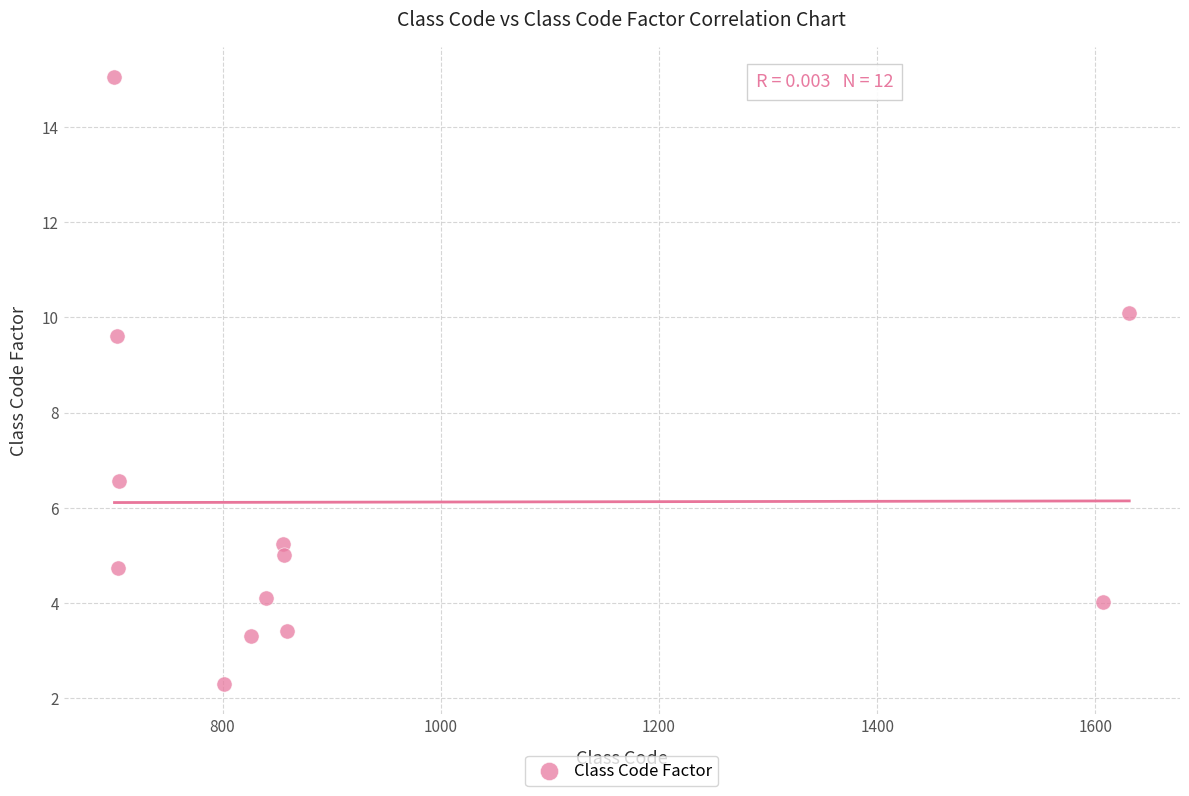

What is the range of Y values (max minus min)?

12.7